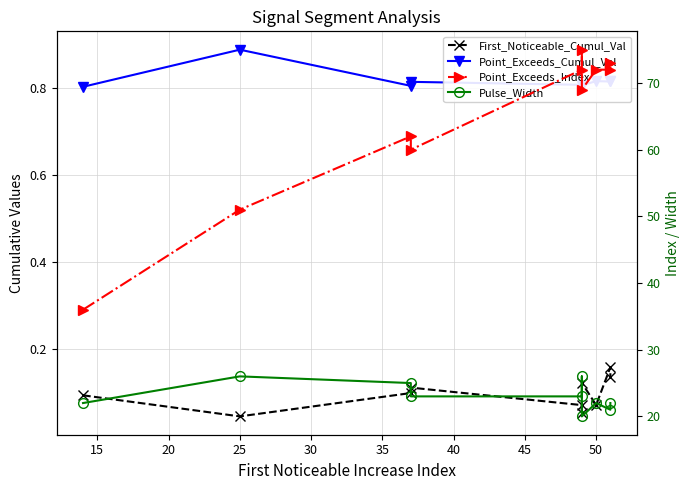

Does the chart have visible grid lines?

Yes